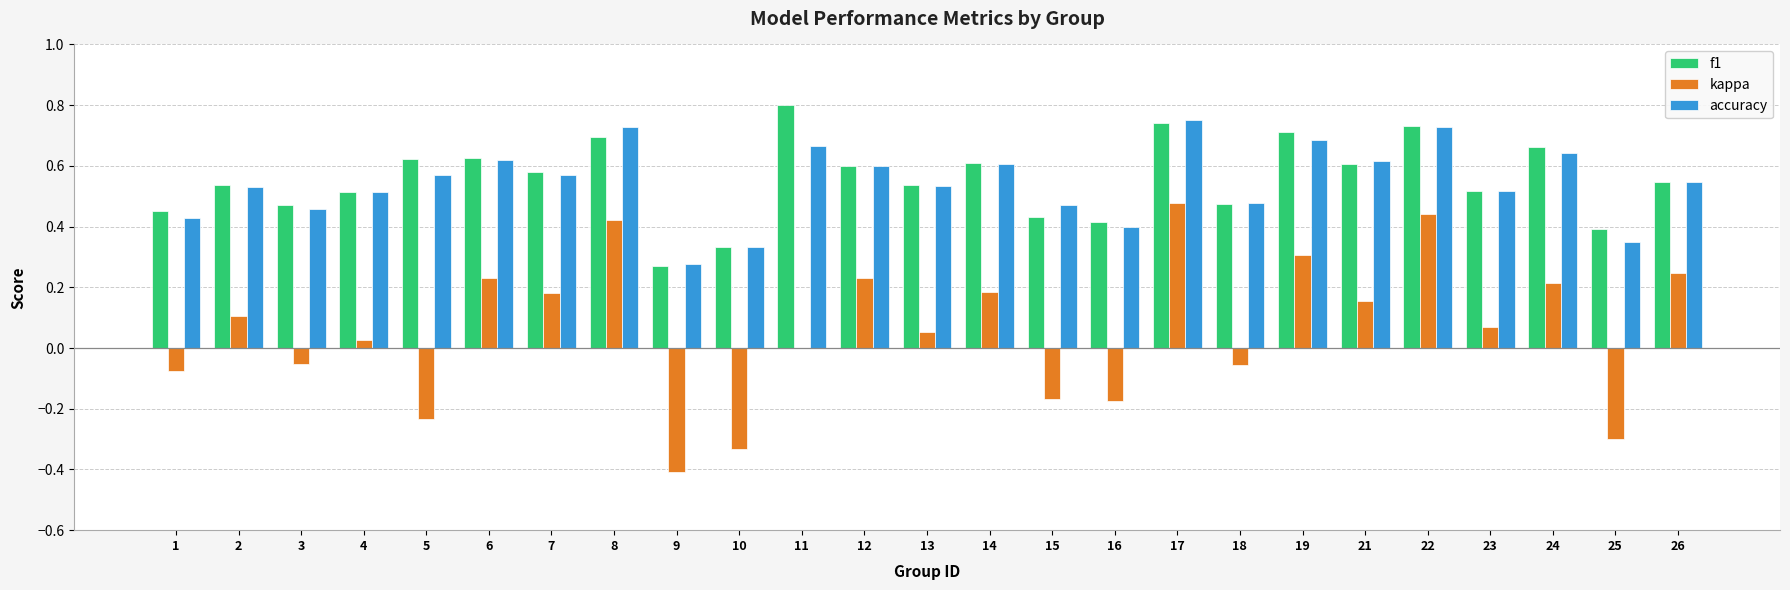

What is the total value across all series at 2?

1.2